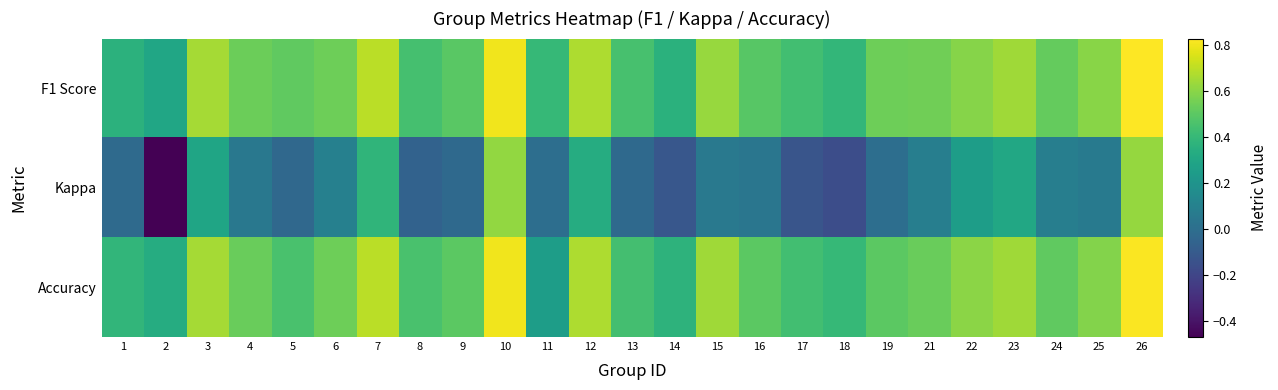

Which series has the largest range (max minus min)?

Kappa